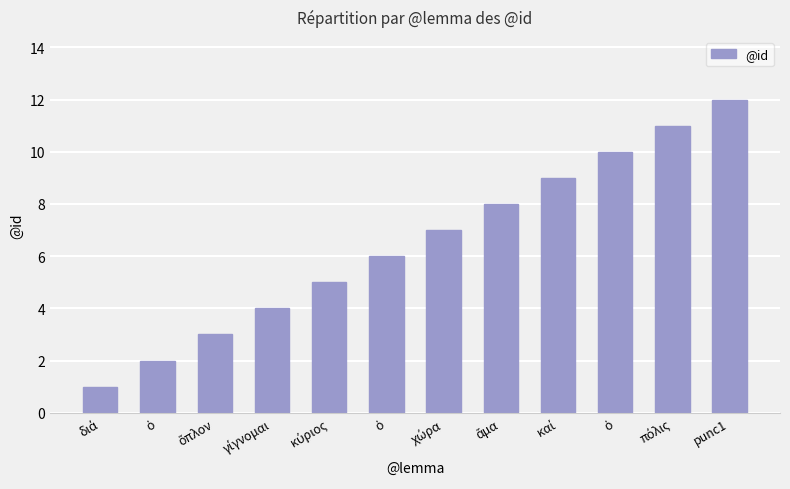

What is the label of the 4th bar from the left?

γίγνομαι